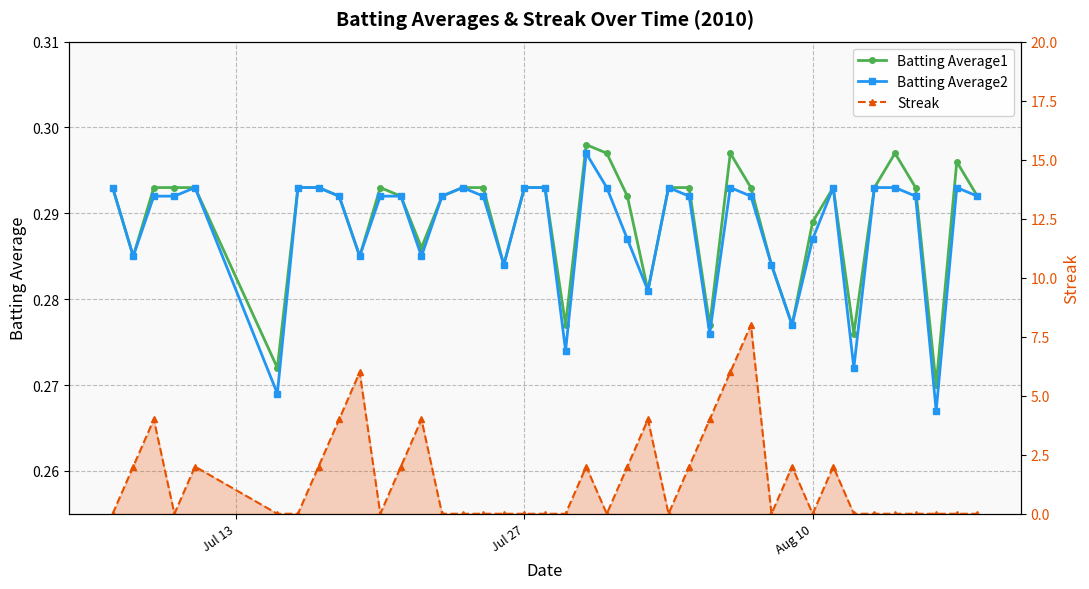

How many lines are shown in the chart?

3